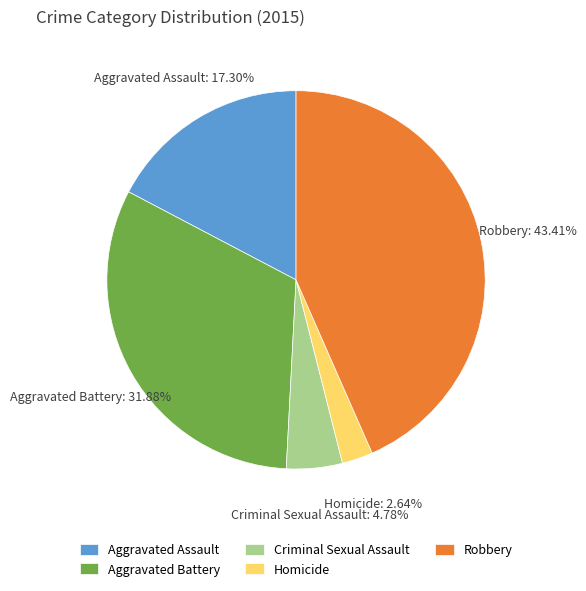

Combined, what portion of the pie is Criminal Sexual Assault and Homicide?

7.4%